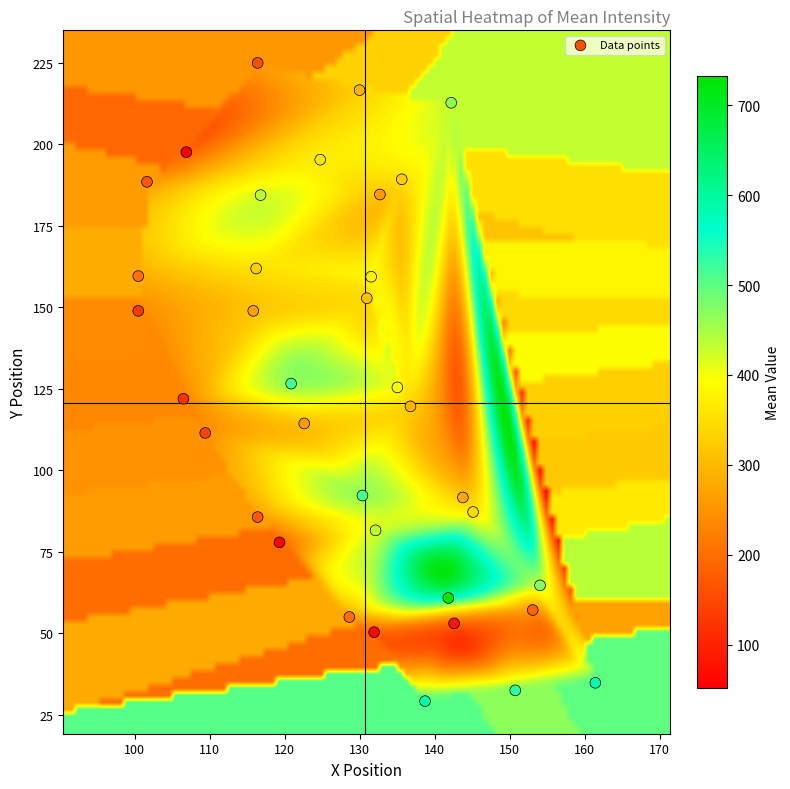

What is the range of Y values (max minus min)?

195.8